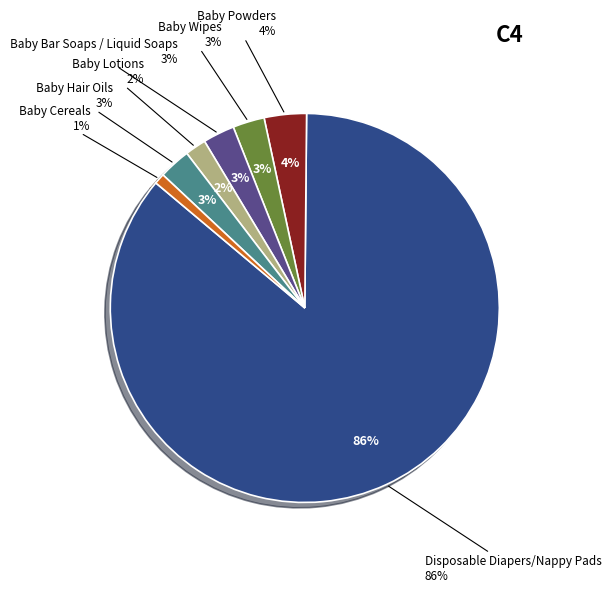

Count the number of slices in the pie.

7